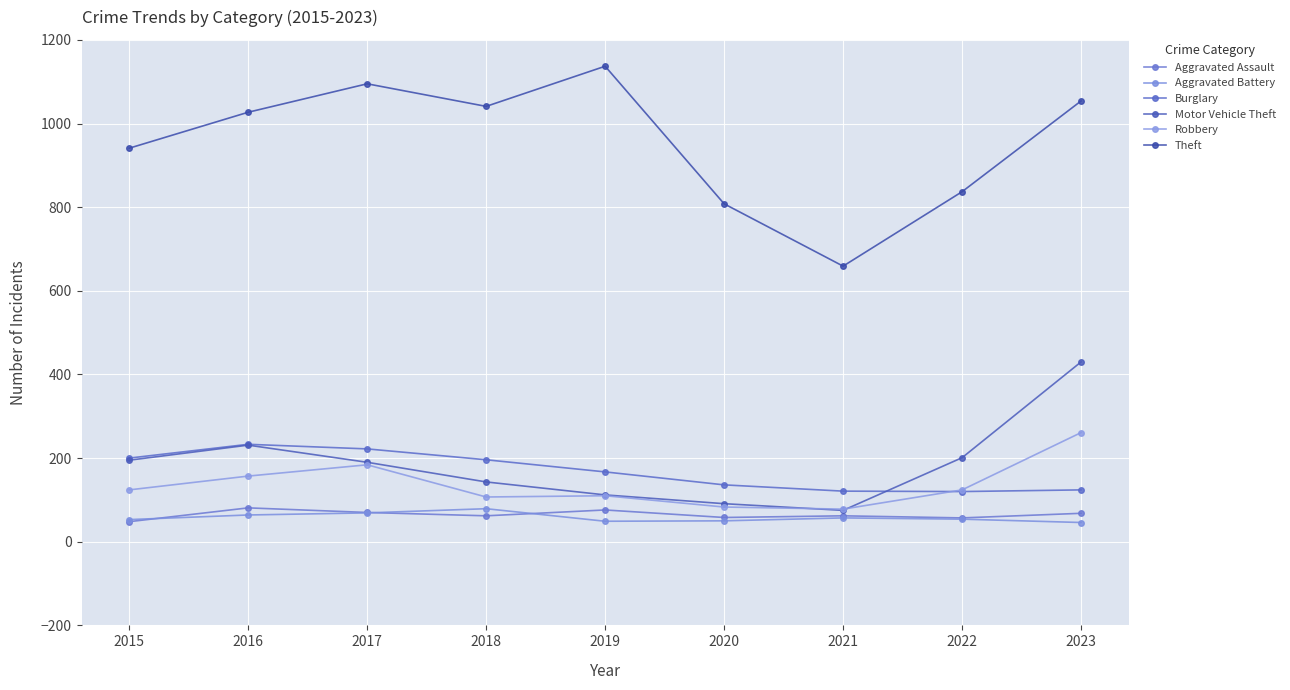

At 2015, list the series in order from smallest to largest.

Aggravated Assault, Aggravated Battery, Robbery, Motor Vehicle Theft, Burglary, Theft